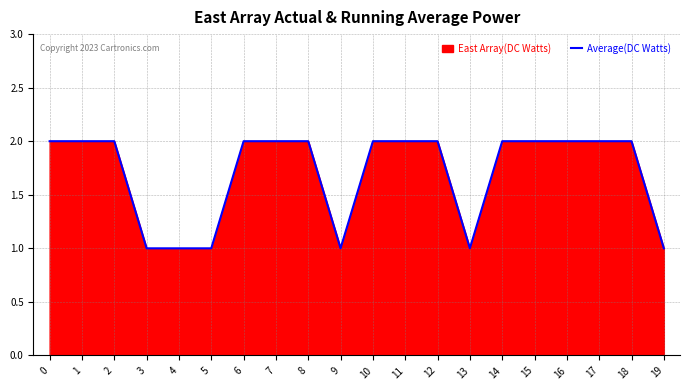

At which label is the value closest to 1?

3